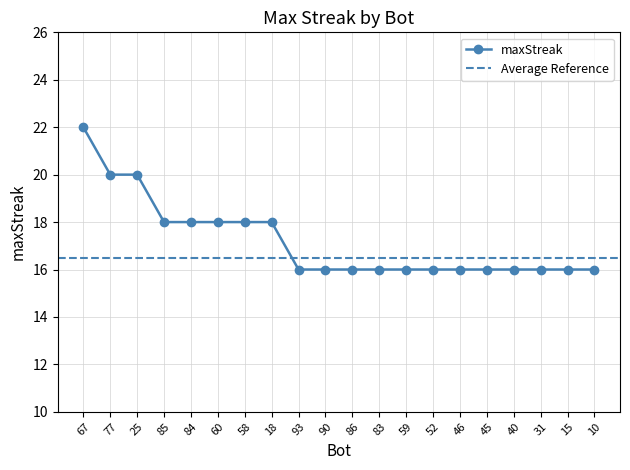

The chart shows a value of 18 at 84. True or false?

True